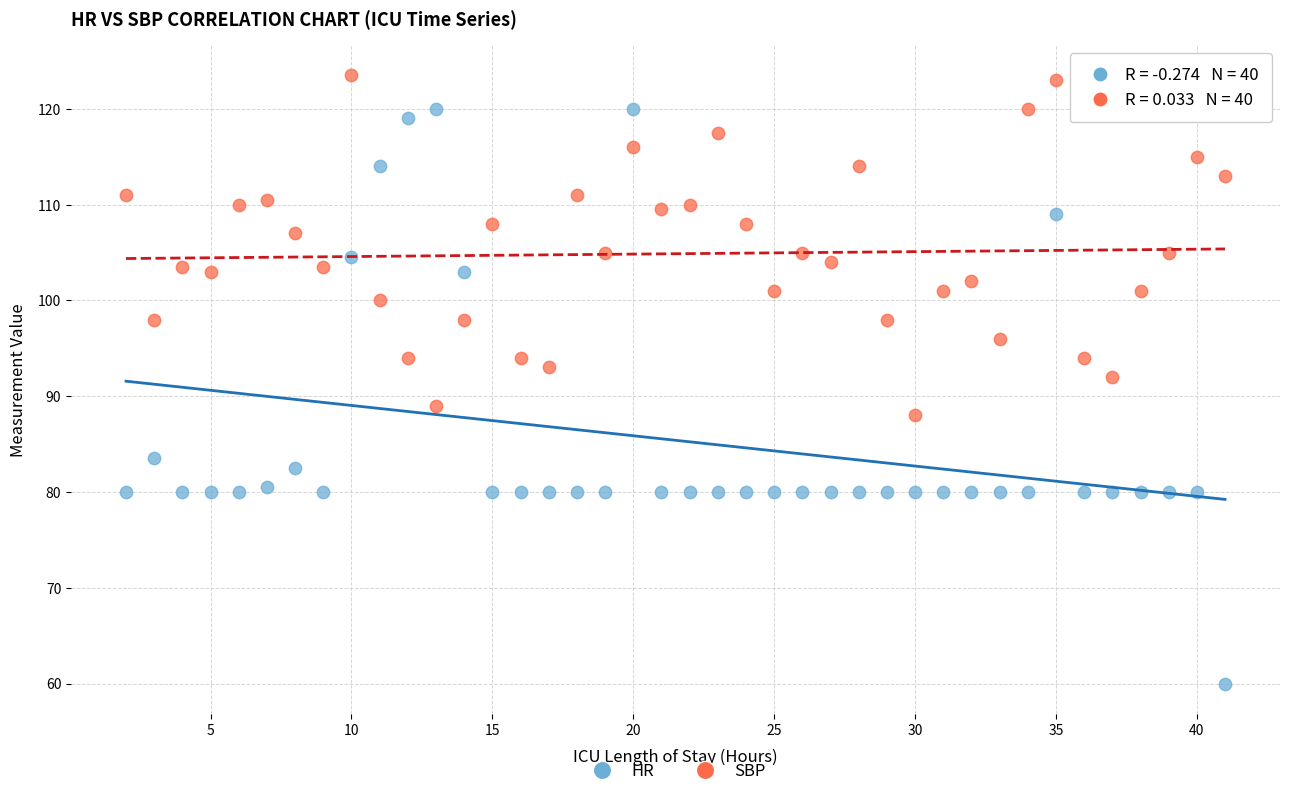

Which series has the widest spread of Y values?

HR